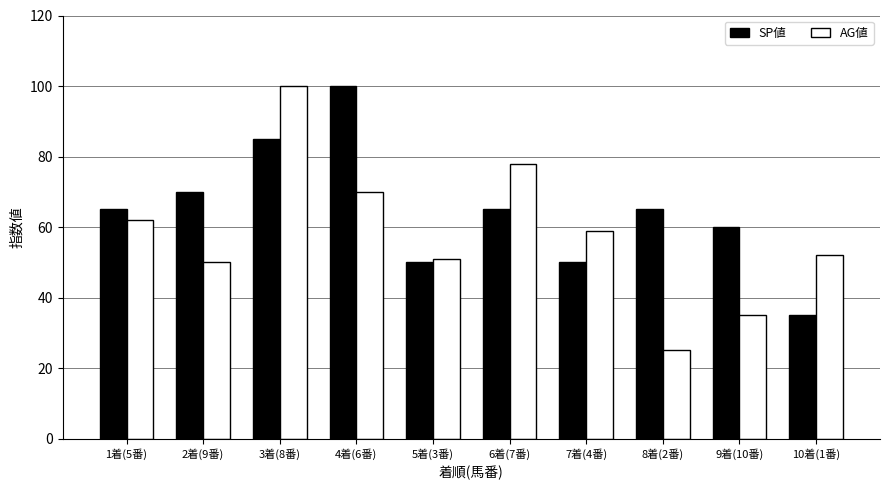

What is the difference between the SP値 values at 7着(4番) and 2着(9番)?

20